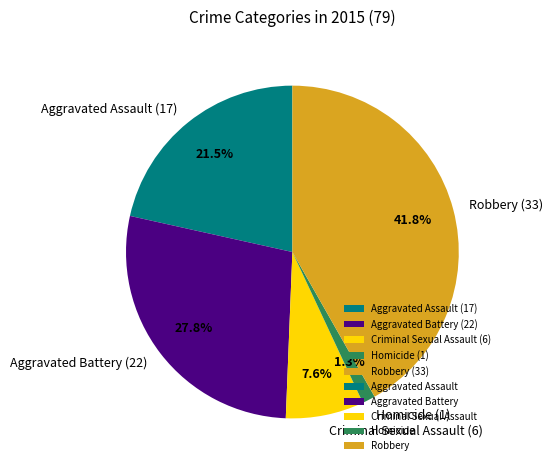

What is the ratio of the value at Criminal Sexual Assault (6) to the value at Aggravated Battery (22)?

0.3